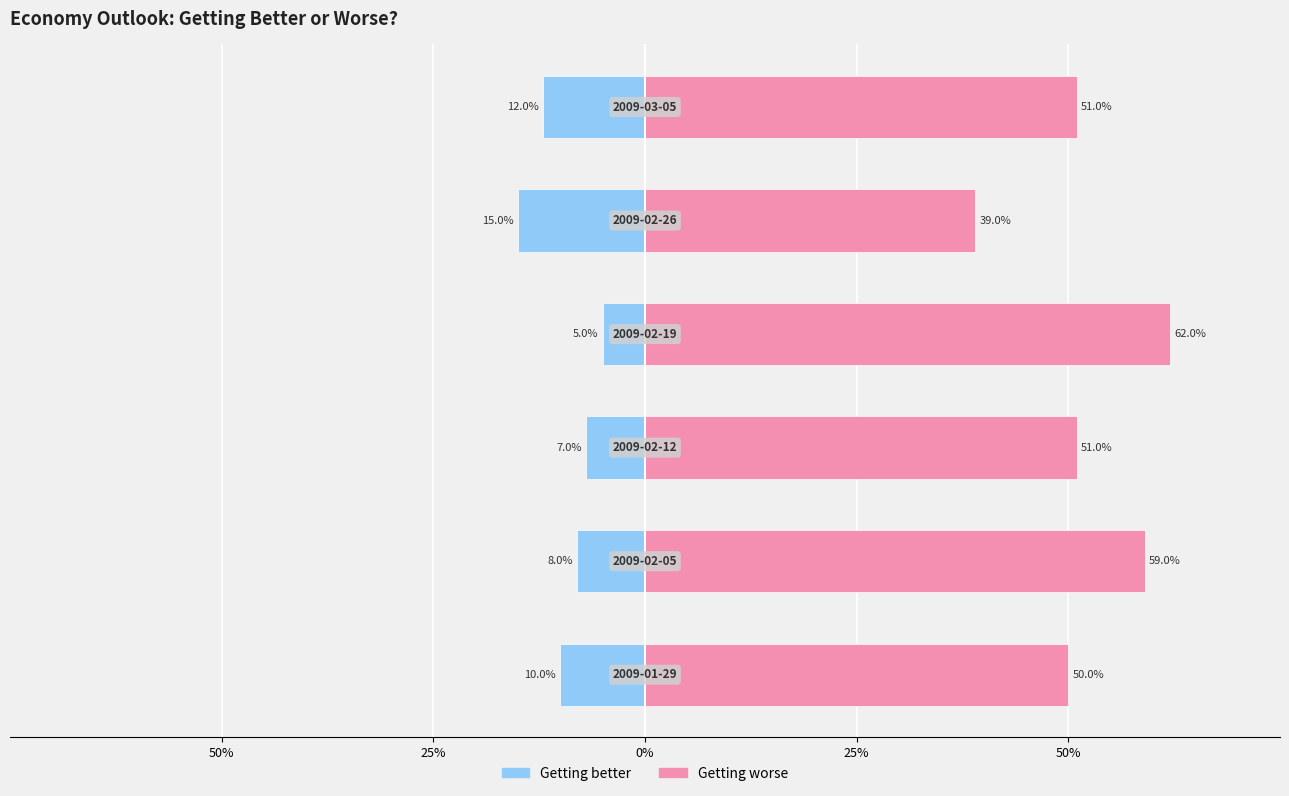

Reading left to right, transcribe all the data shown in this chart.

Getting better: -0.1	-0.1	-0.1	-0.1	-0.1	-0.1
Getting worse: 0.5	0.6	0.5	0.6	0.4	0.5